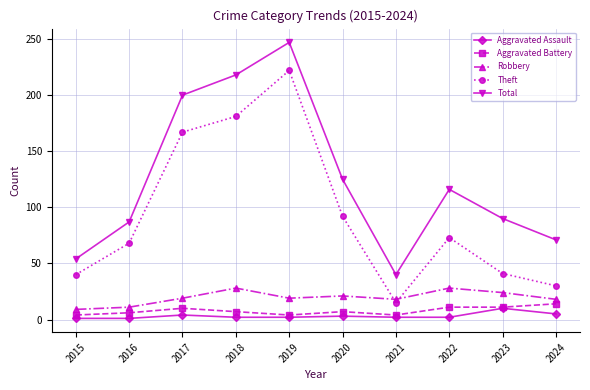

What is the highest value of the Theft series?

222